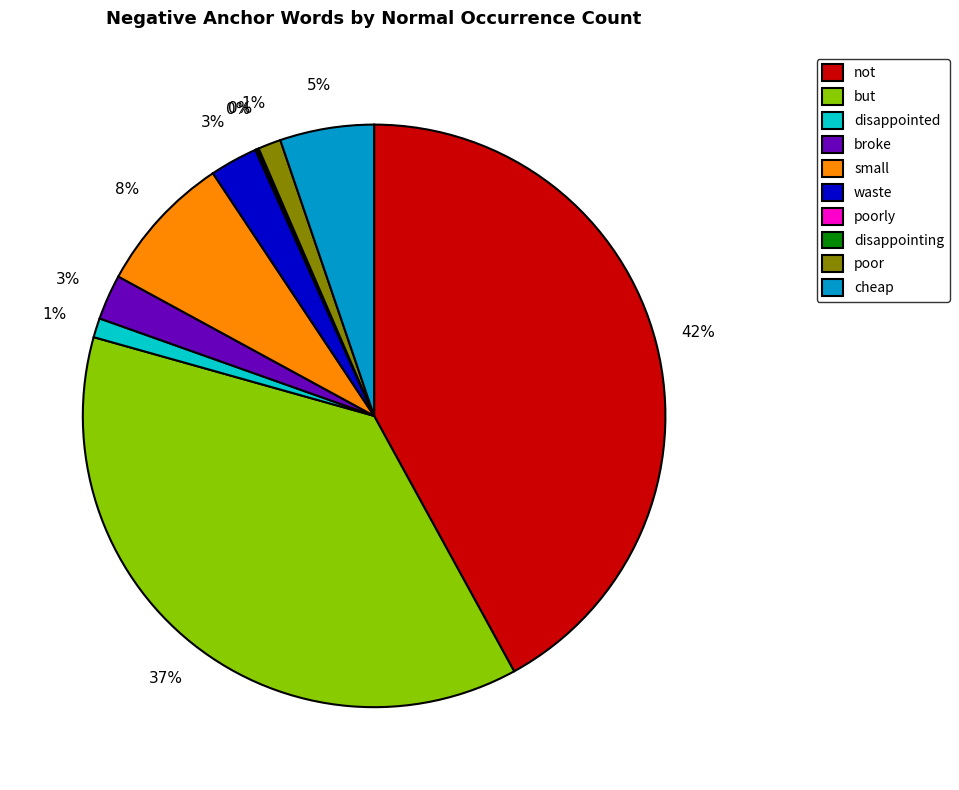

Does small represent more than half of the total?

No